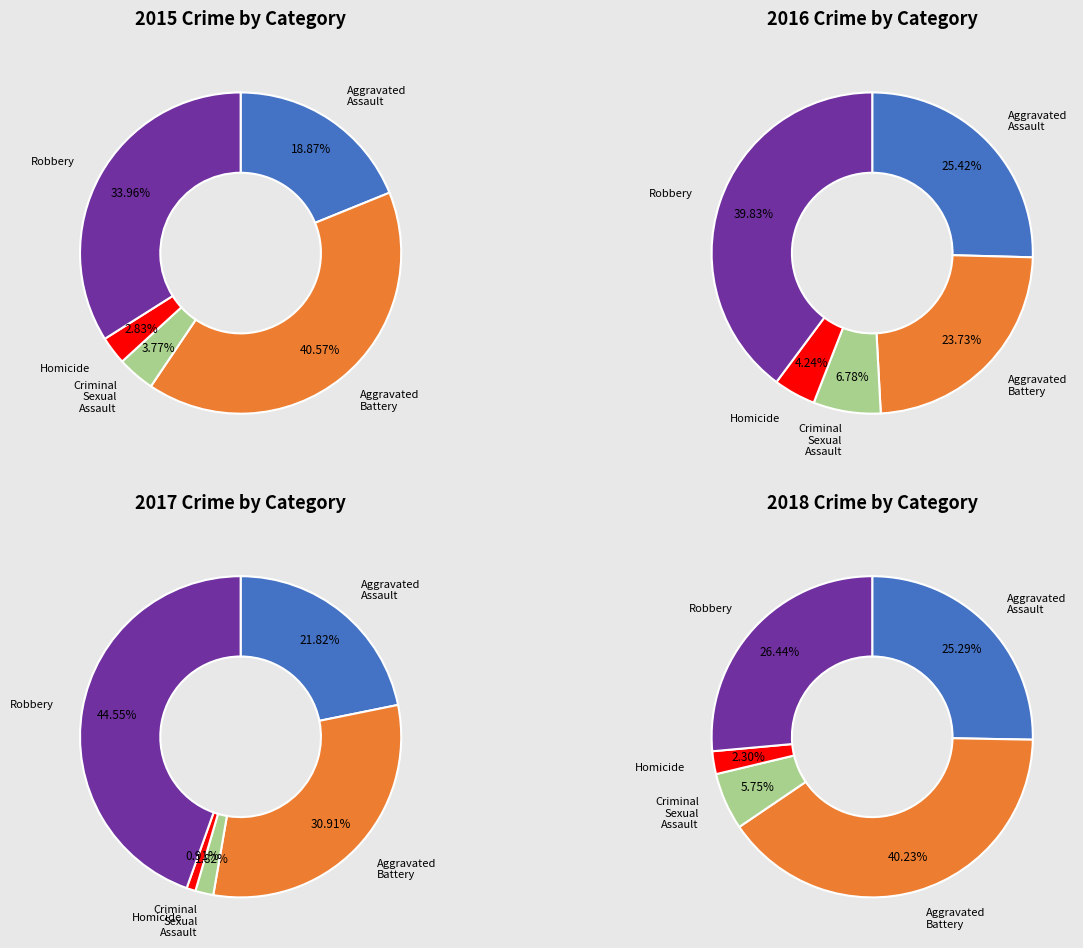

Is it true that Homicide is 2% of the pie?

True